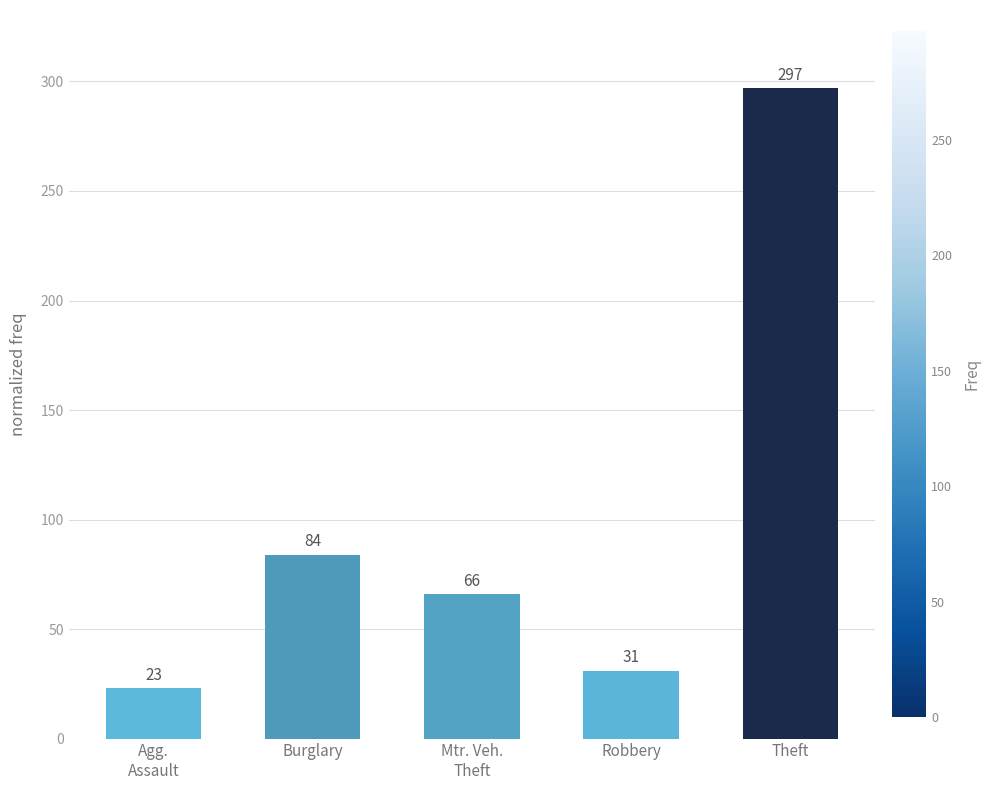

How many bars are there in total?

5